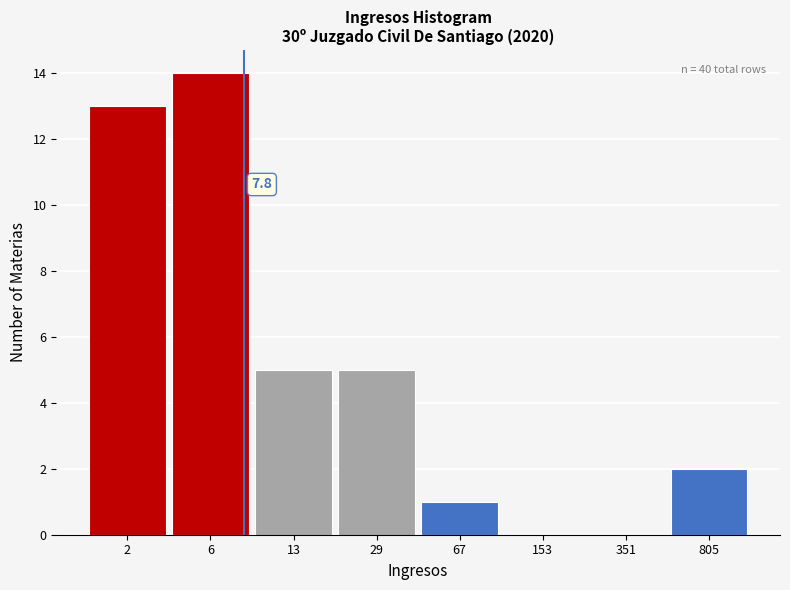

Reading left to right, what are all the values shown in this chart?

2=13	6=14	13=5	29=5	67=1	153=0	351=0	805=2